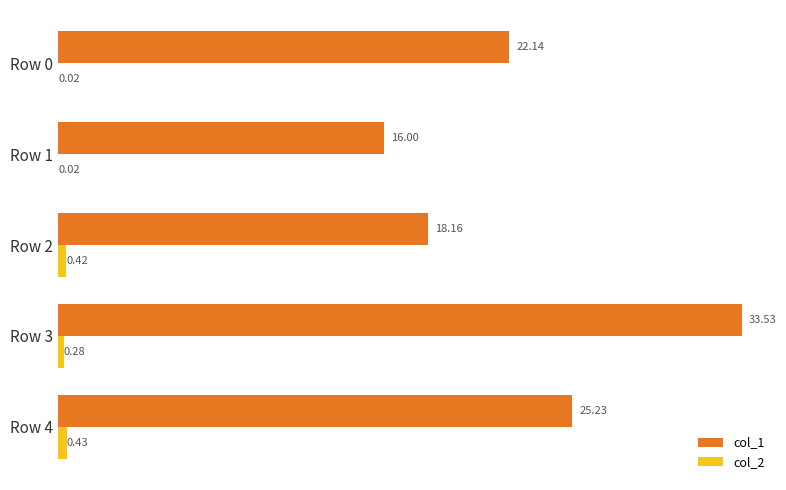

Between Row 2 and Row 4, which series saw the biggest shift?

col_1